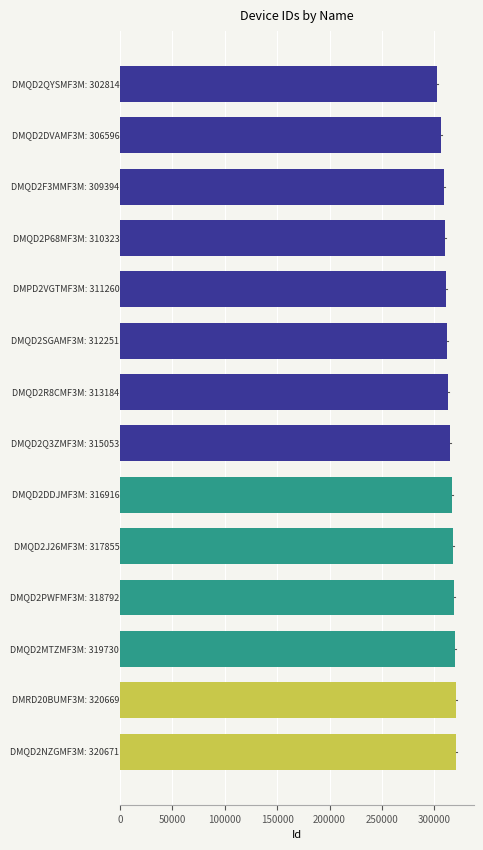

How many values are below 315053?

7